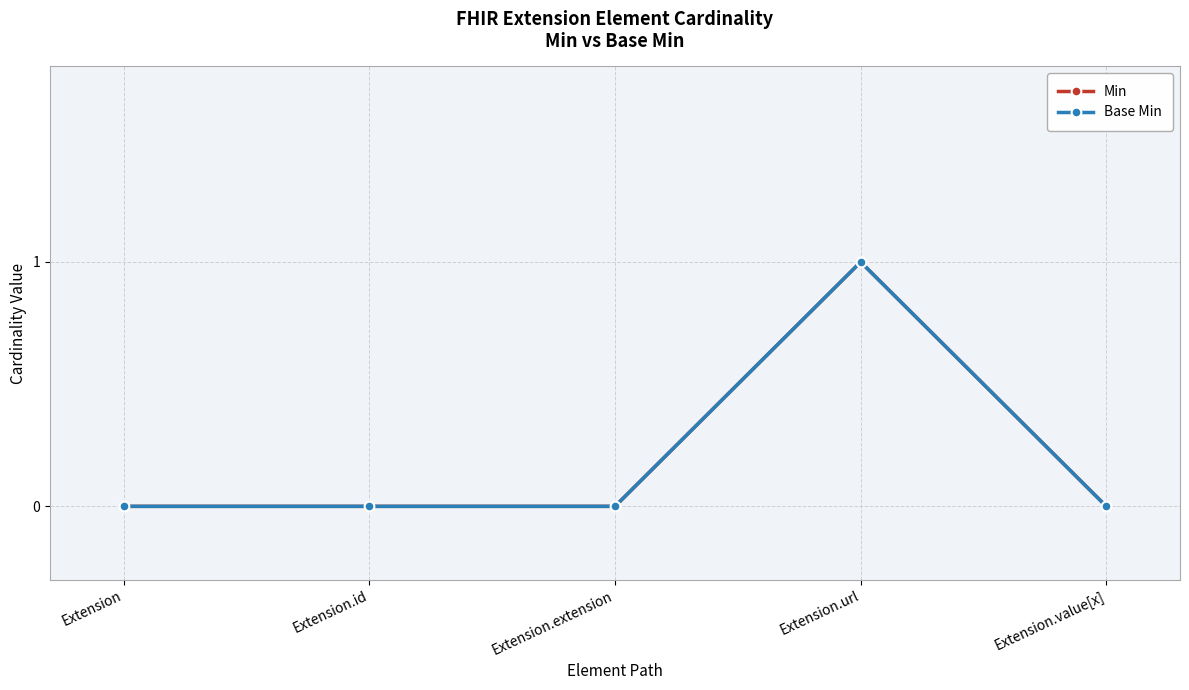

Is this an area chart (filled region under the line)?

No